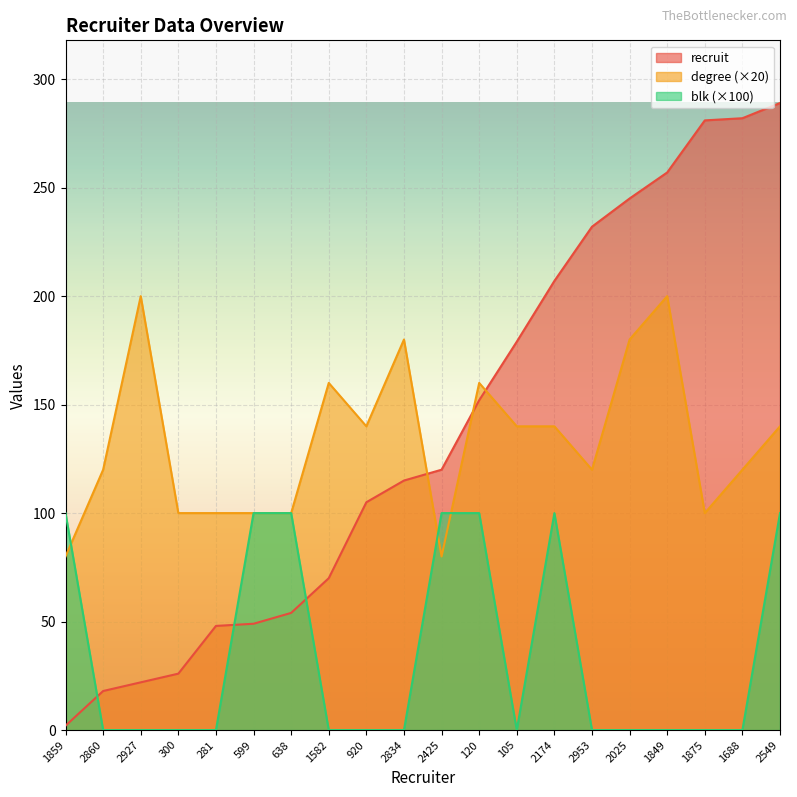

True or false: blk has more than 2 interior local peaks.

False